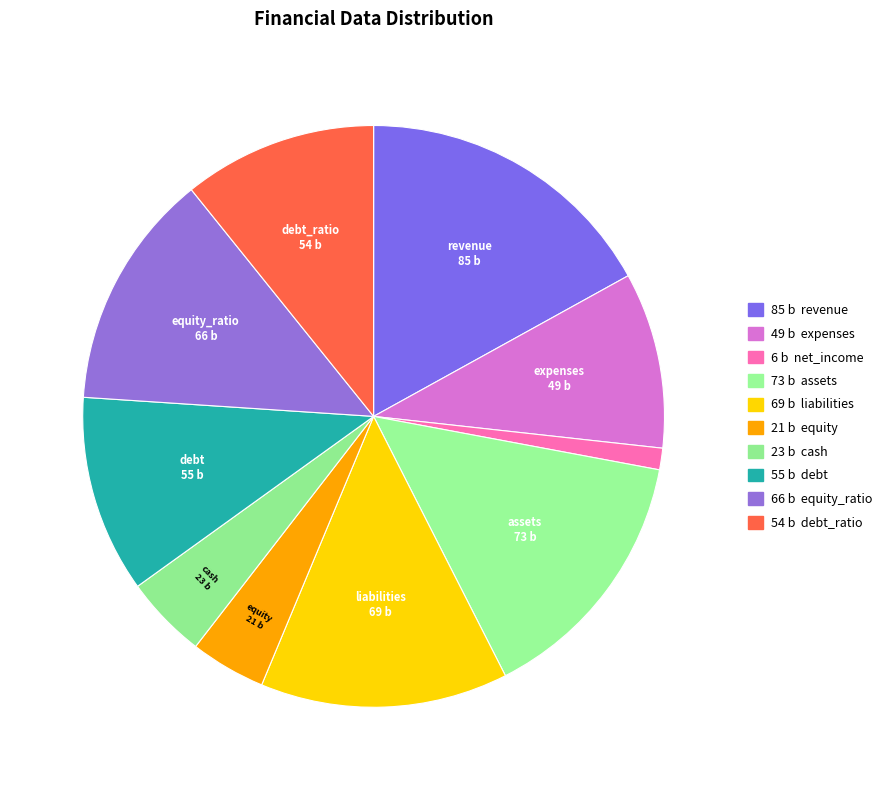

Is there a majority slice in this chart?

No